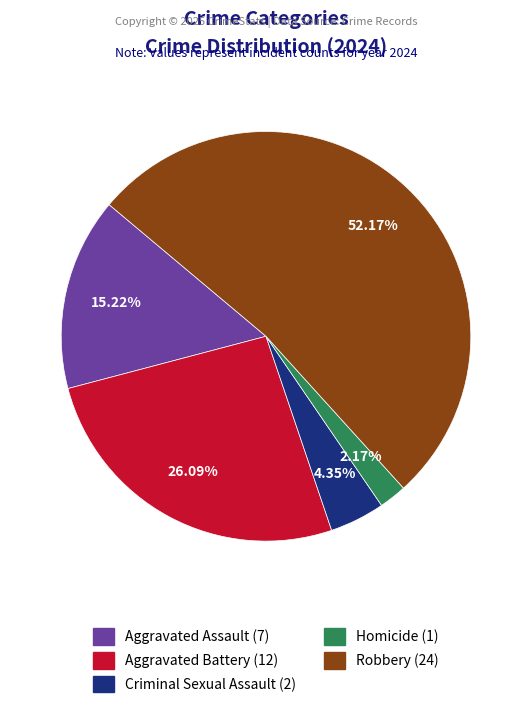

To the nearest percent, what is the combined percentage of Robbery and Homicide?

54%